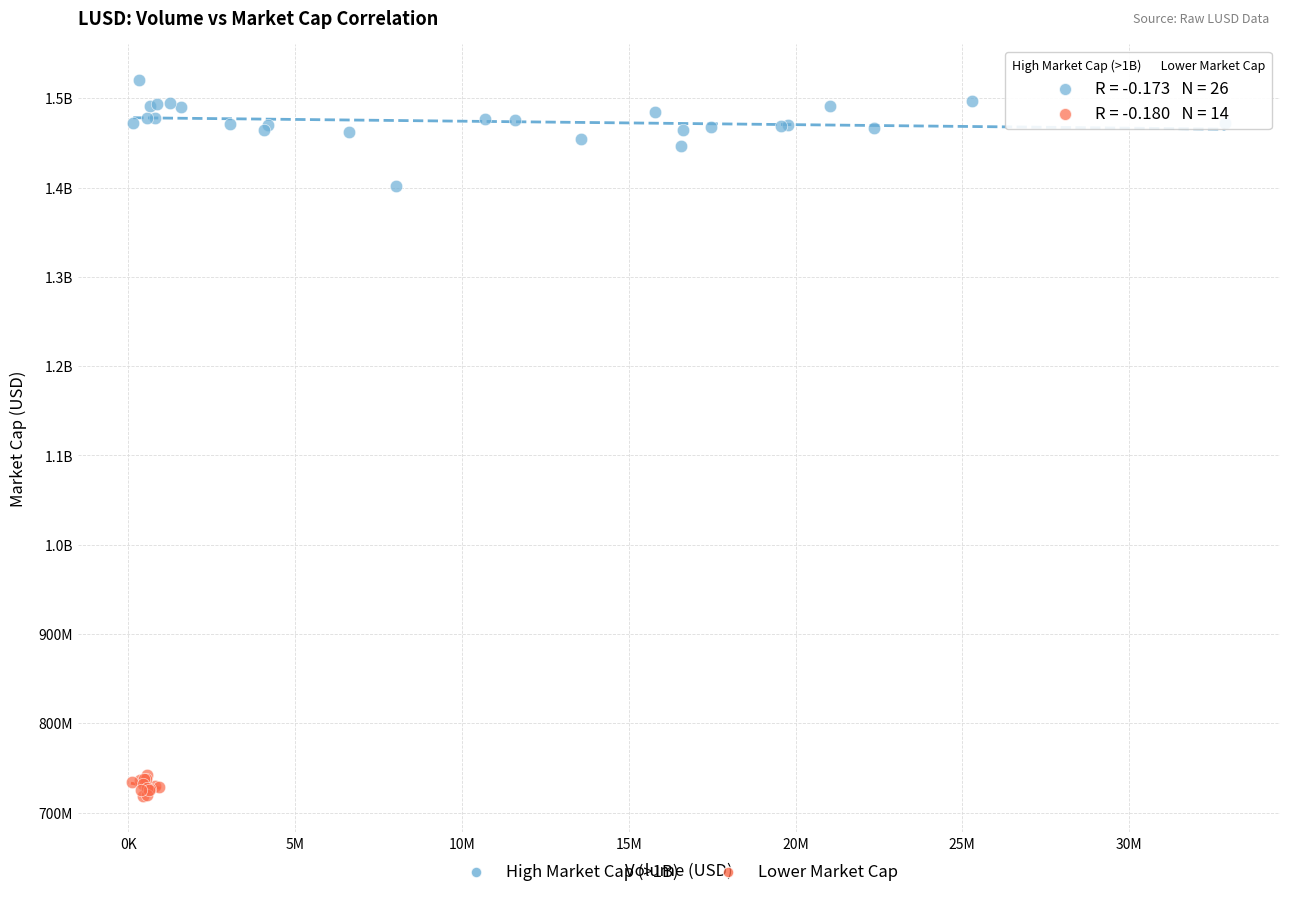

What are all the series names shown in the legend?

High Market Cap (>1B), Lower Market Cap